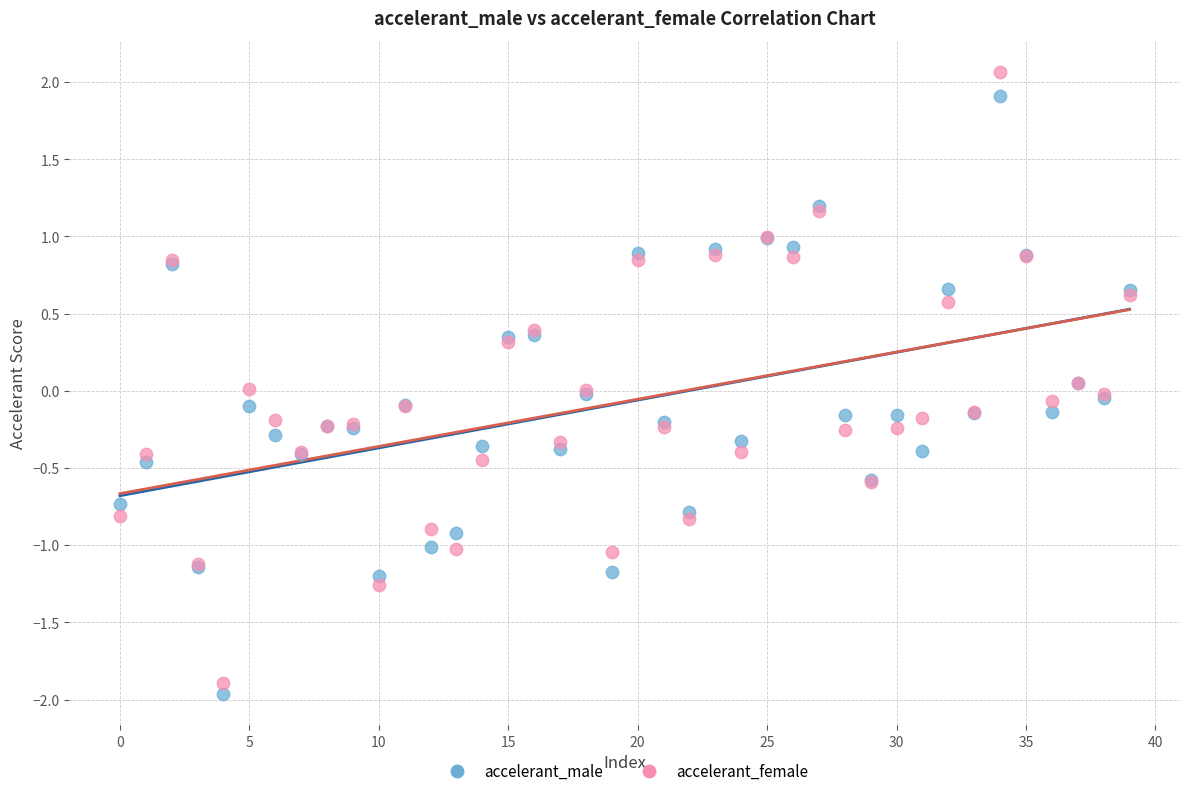

Which series contains the lowest Y value?

accelerant_male